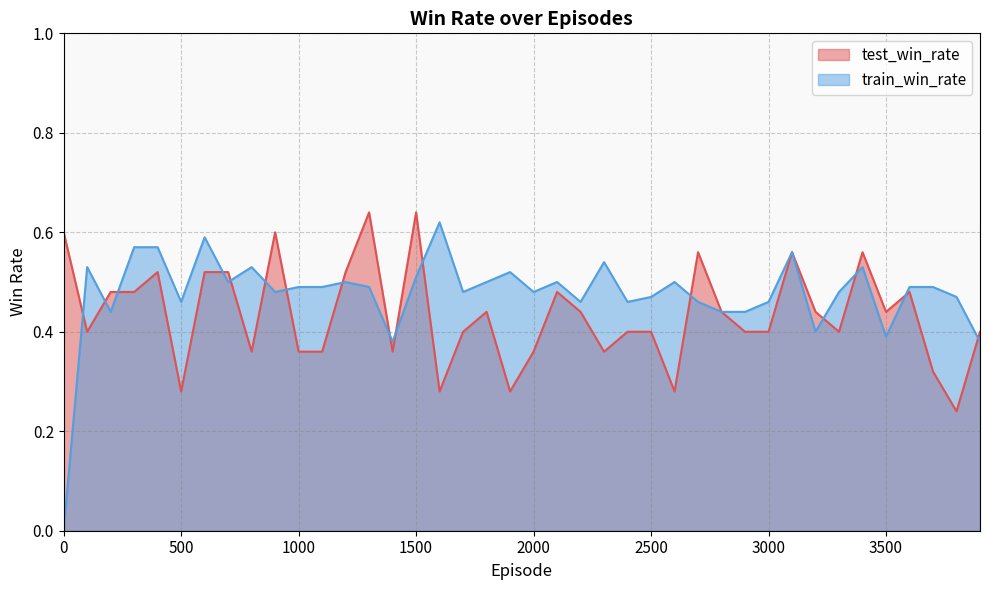

List the labels in order of train_win_rate value, largest first.

1600, 600, 300, 400, 3100, 2300, 100, 800, 3400, 1900, 1500, 700, 1200, 1800, 2100, 2600, 1000, 1100, 1300, 3600, 3700, 900, 1700, 2000, 3300, 2500, 3800, 500, 2200, 2400, 2700, 3000, 200, 2800, 2900, 3200, 3500, 1400, 3900, 0